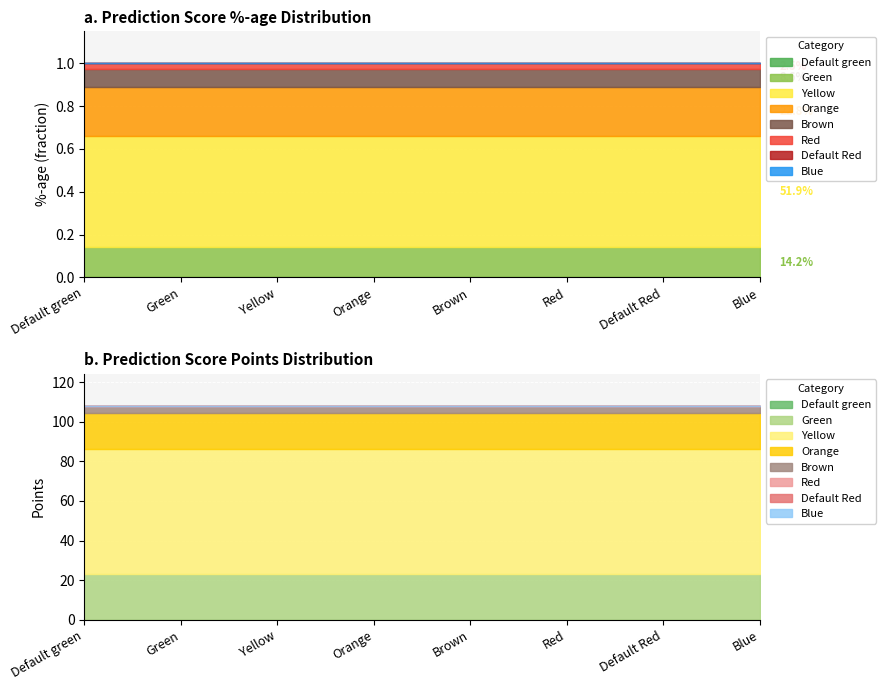

Reading left to right, list all the values displayed in this chart.

%-age: 0.0	0.1	0.5	0.2	0.1	0.0	0.0	0.0
Points: 0.0	23.0	63.0	18.5	3.5	0.0	0.0	0.0